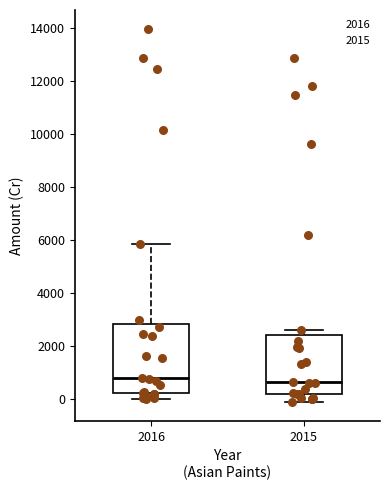

Where does the lower whisker of the box at x = 2015 end on the y-axis? The values are not printed on the chart, so give them approximately, as read against the axis.

-200